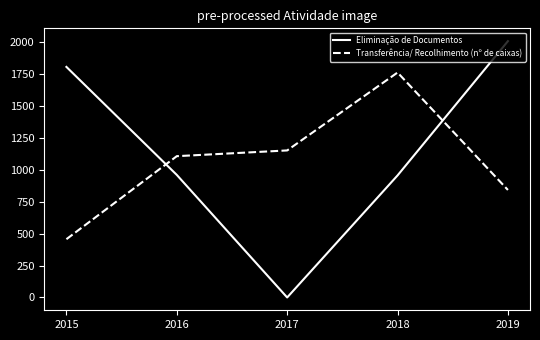

Is this an area chart (filled region under the line)?

No